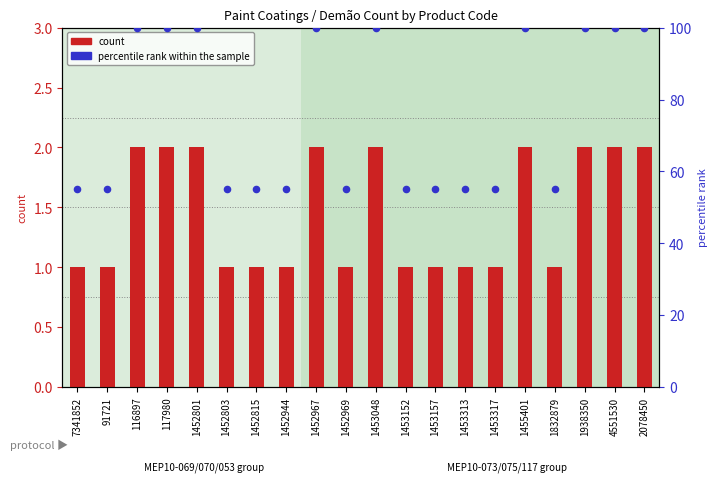

At which category is the sum across all series the highest?

116897